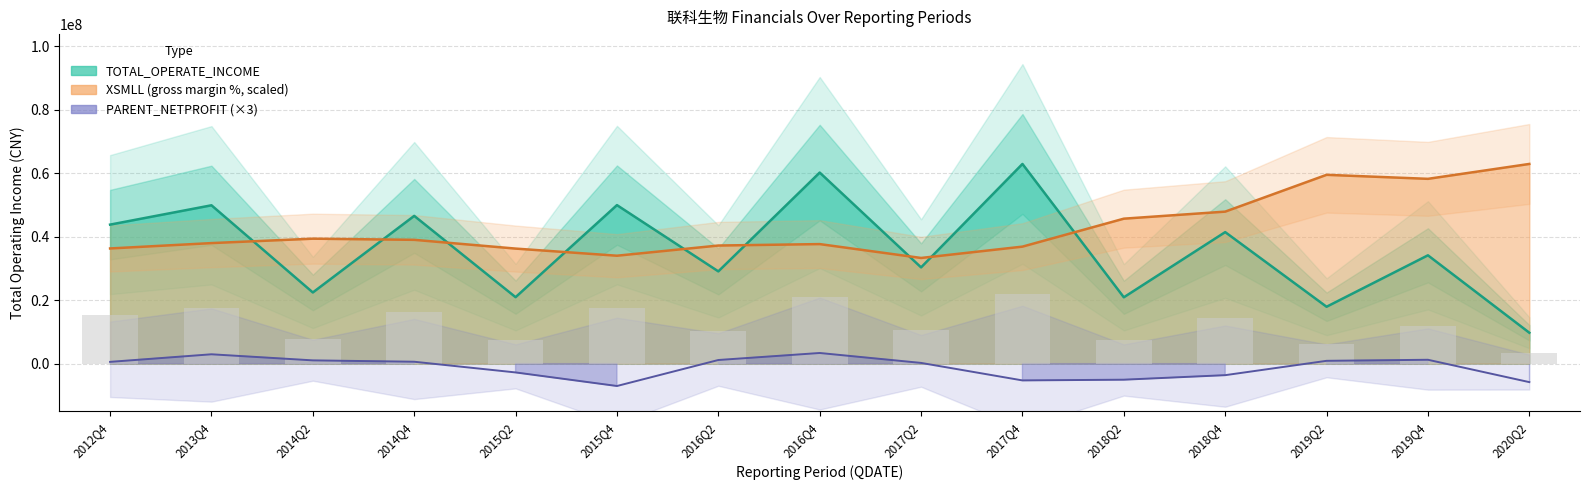

Is it true that XSMLL equals 33287392.7 at 2017Q2?

True